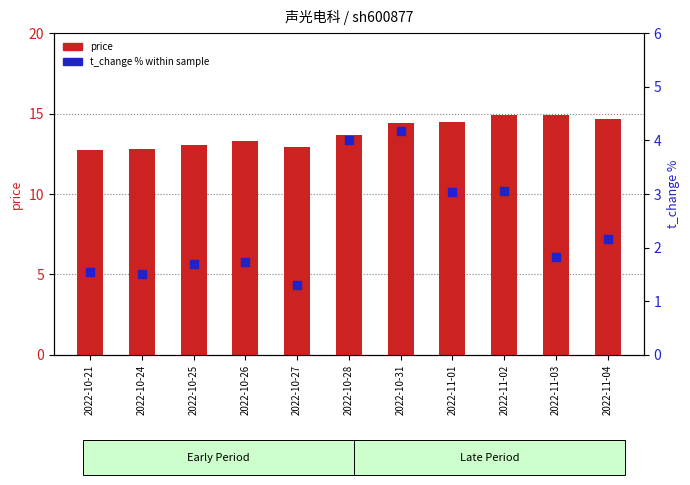

What are all the series names shown in the legend?

price, t_change